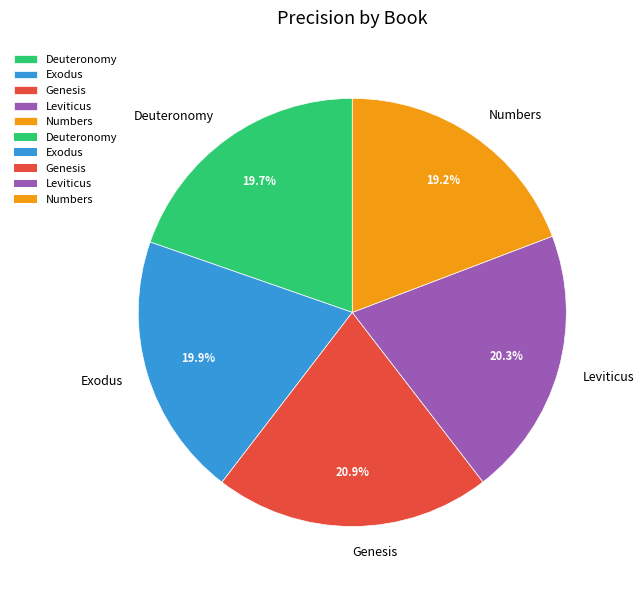

Does Numbers account for over 50% of the chart?

No